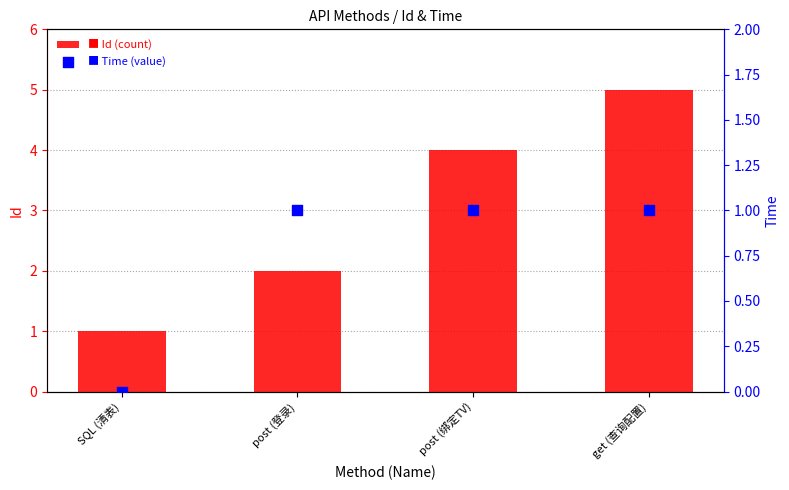

What is the total value across all series at get (查询配置)?

6